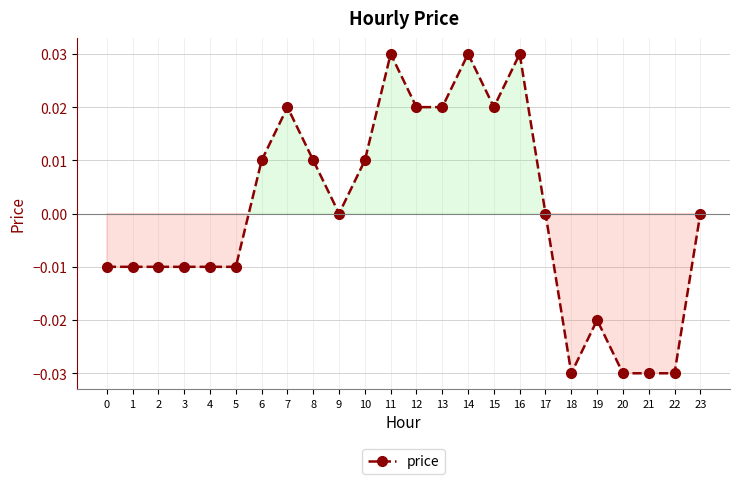

Does the chart have visible grid lines?

Yes